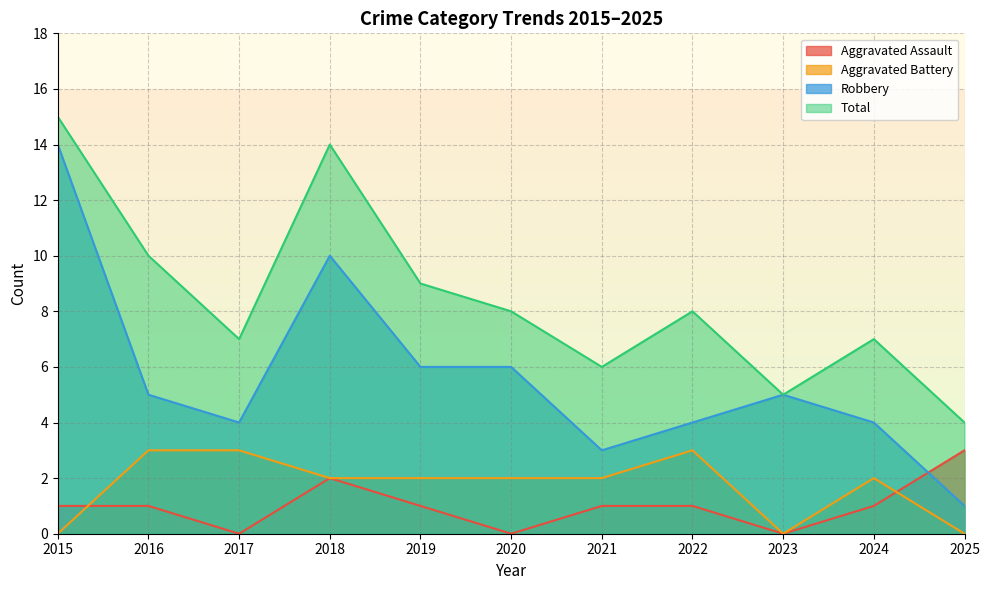

True or false: Robbery and Total intersect in this chart.

False